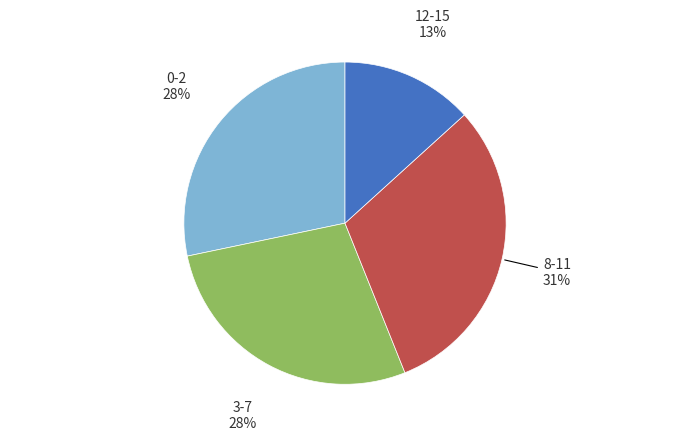

To the nearest percent, what is the combined percentage of 8-11 and 0-2?

59%